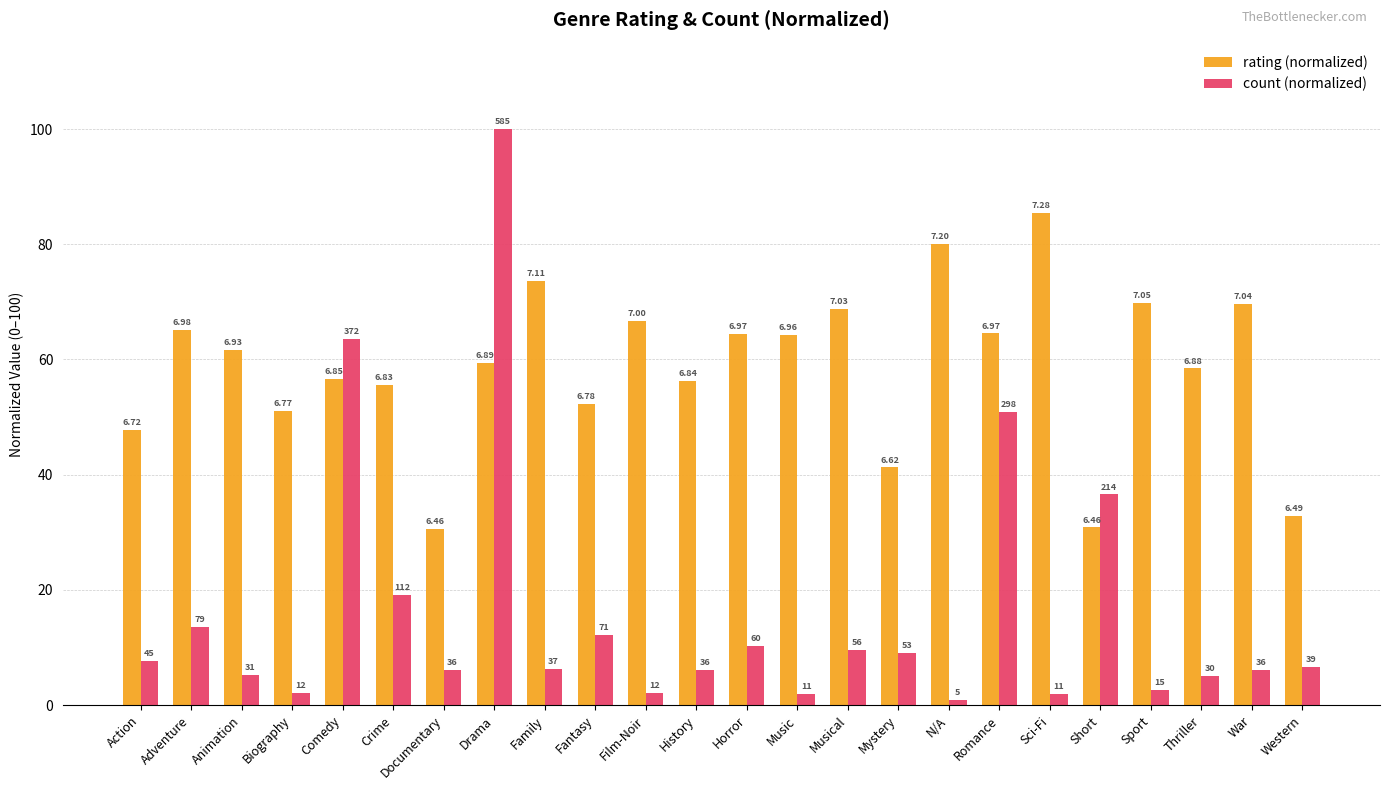

Which category has the highest value across all series?

Drama